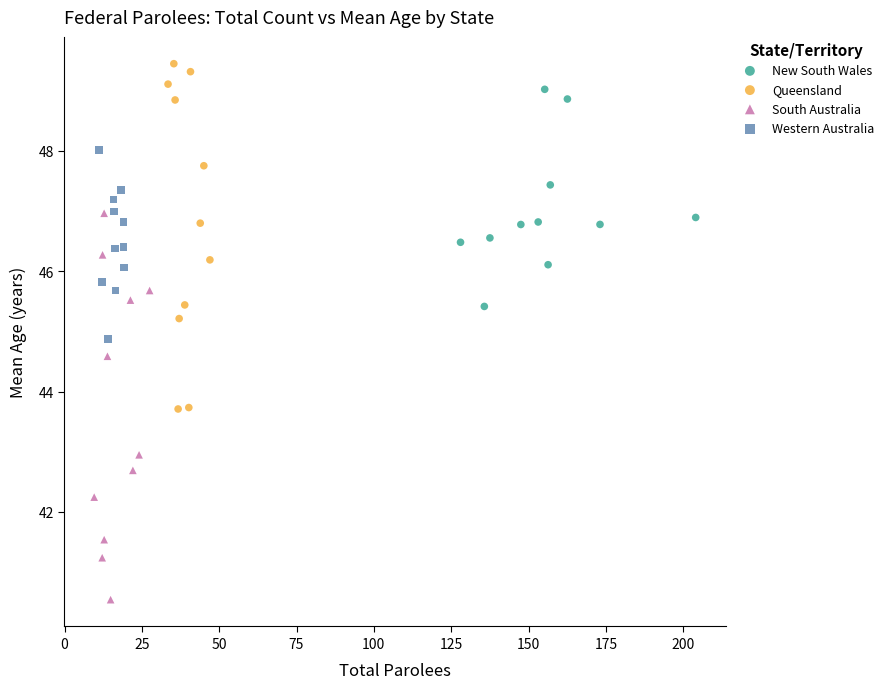

Which series has the widest spread of Y values?

South Australia